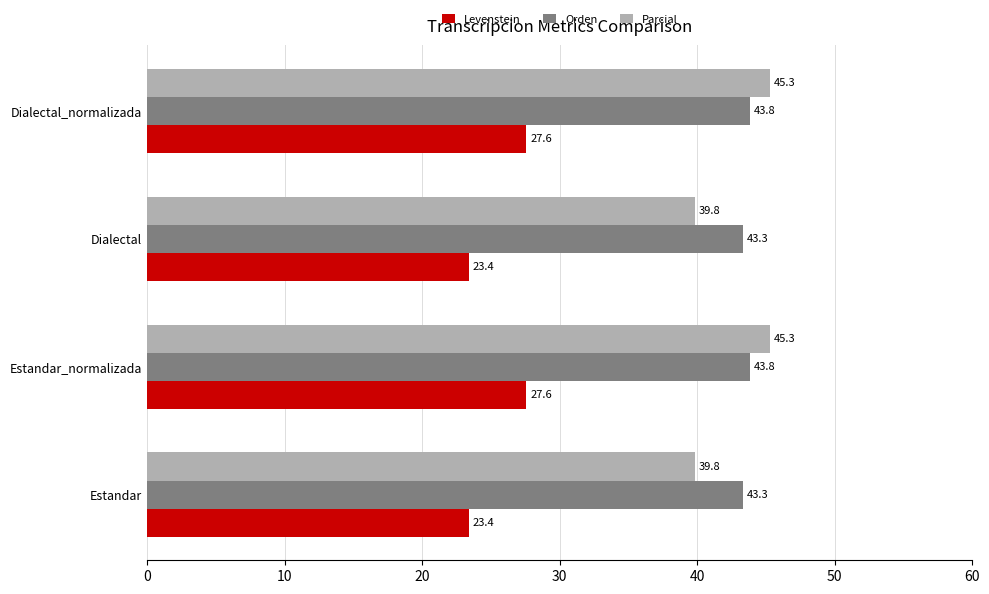

List the series in order of their peak value, lowest first.

Levenstein, Orden, Parcial